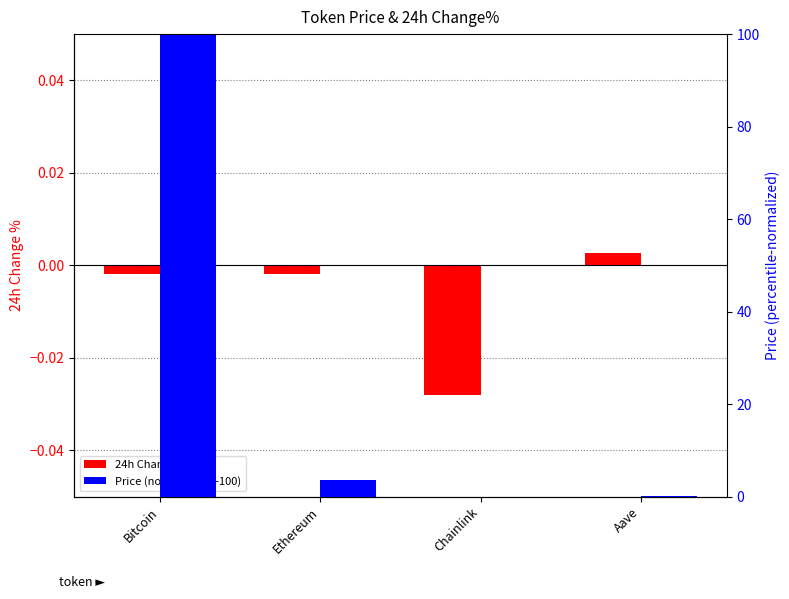

What position from the right is Aave?

1